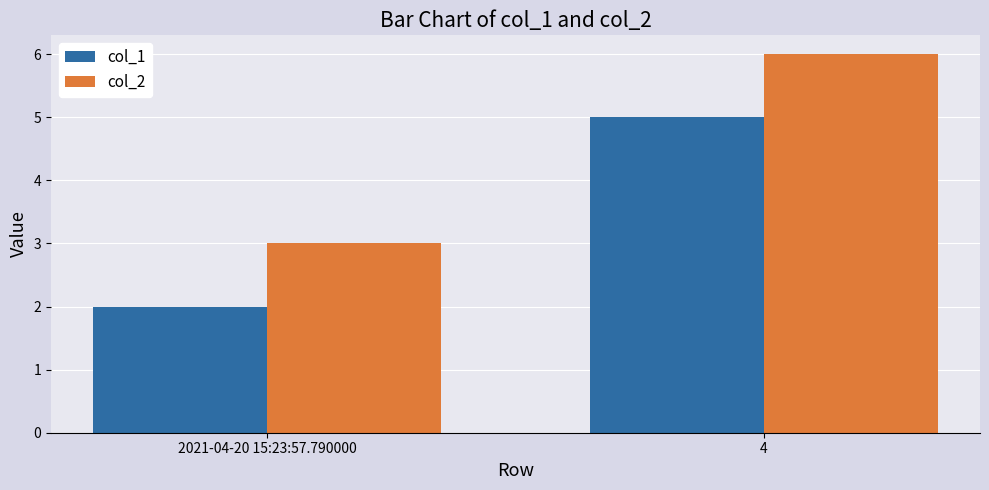

The col_1 series shows 2 at 2021-04-20 15:23:57.790000. True or false?

True